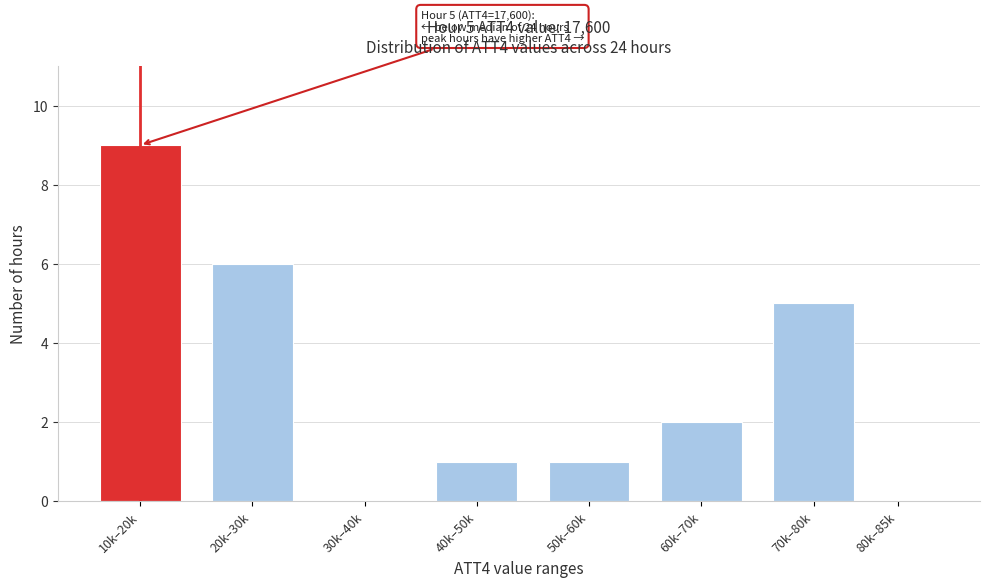

Reading right to left, list all the values displayed in this chart.

80k–85k=0	70k–80k=5	60k–70k=2	50k–60k=1	40k–50k=1	30k–40k=0	20k–30k=6	10k–20k=9